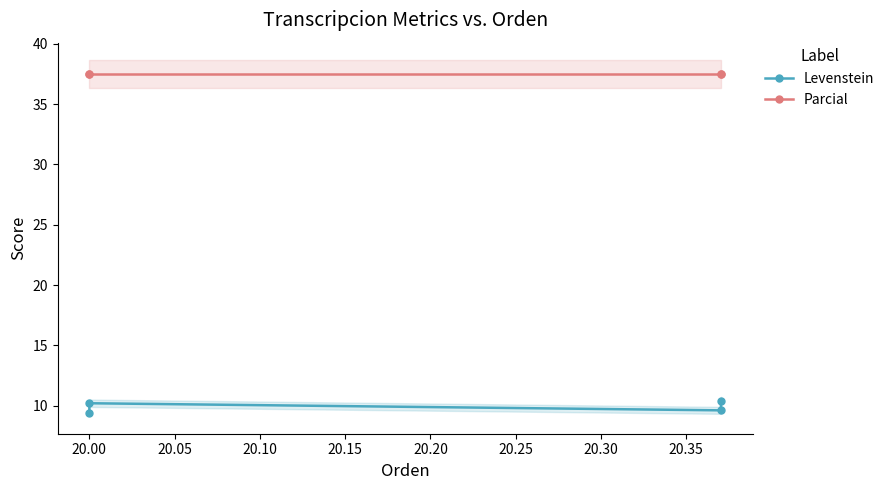

What is the lowest value of the Levenstein series?

9.4